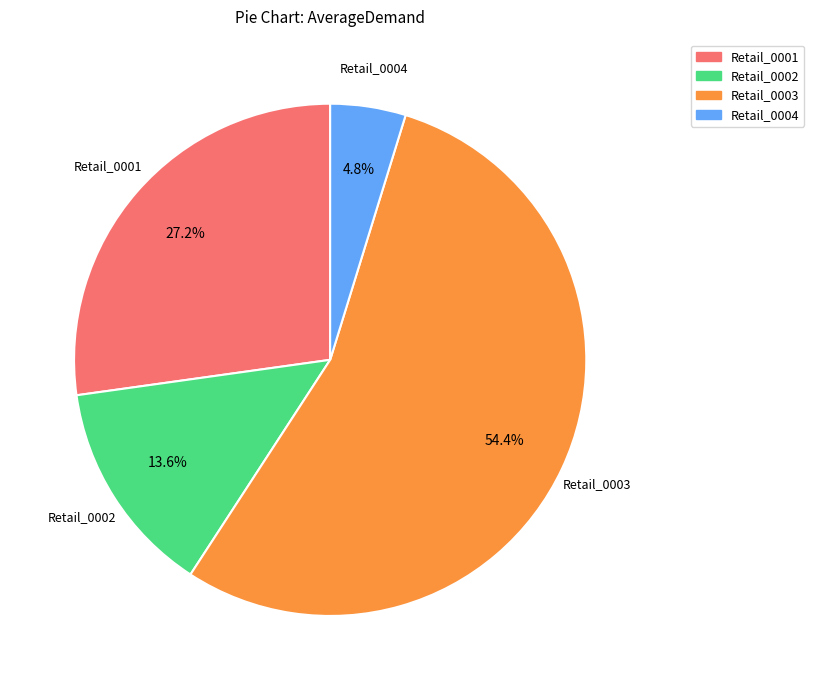

To the nearest percent, what percentage of the pie is Retail_0002?

14%